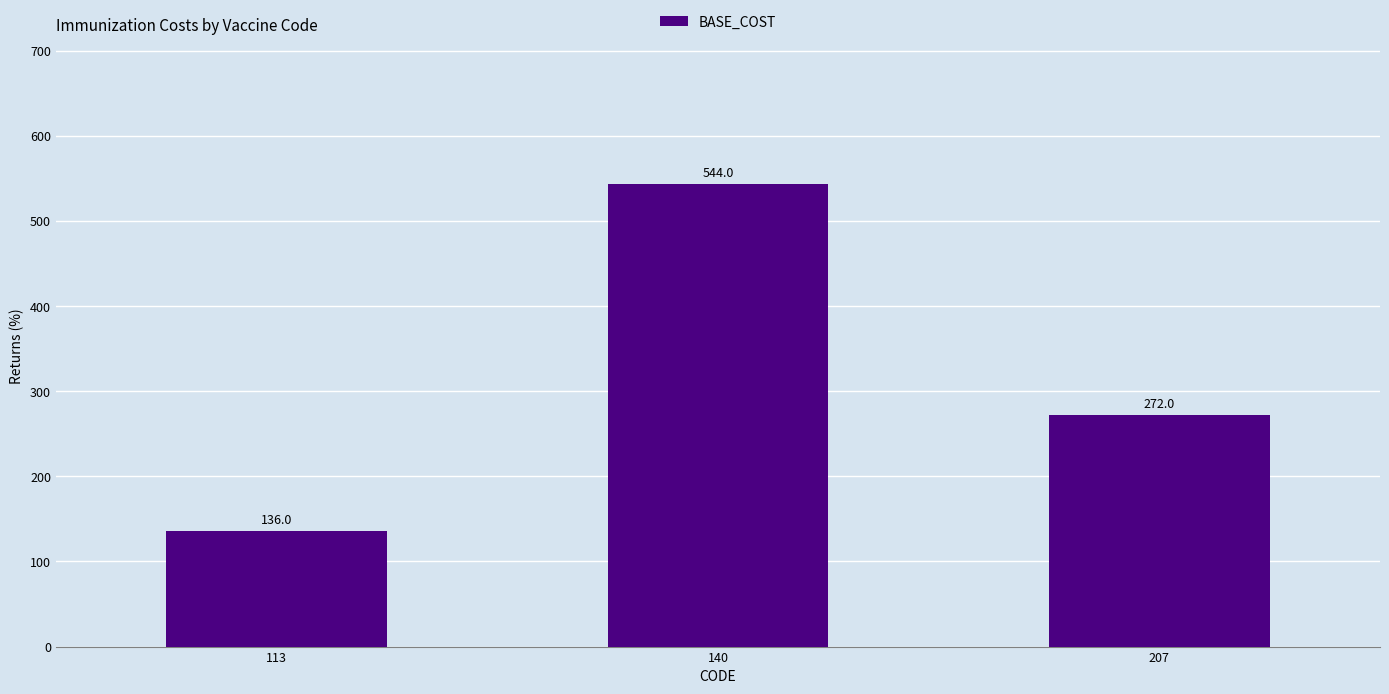

List the labels in order of value, largest first.

140, 207, 113